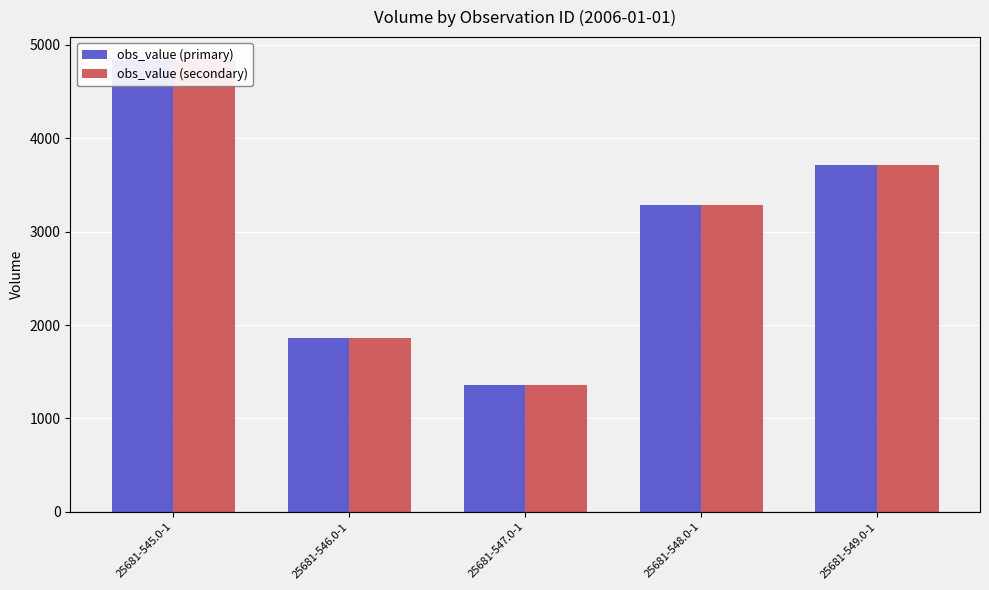

Does the chart contain any negative values?

No